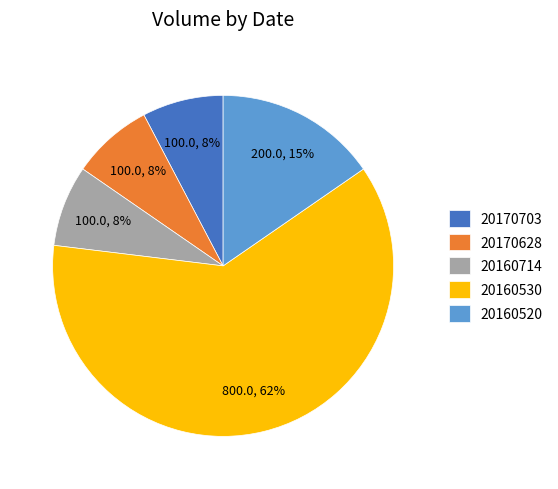

How many segments does this pie chart have?

5